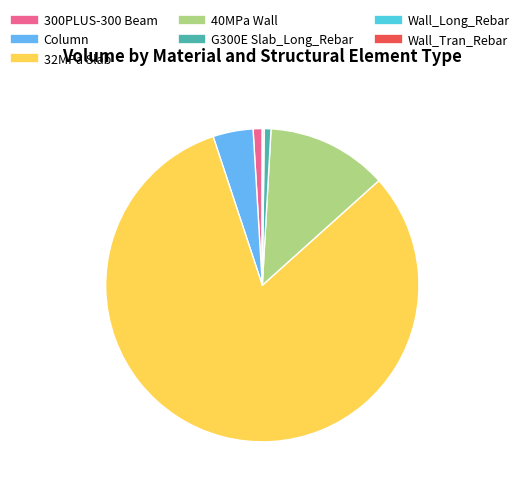

Which category has the biggest portion of the pie?

32MPa Slab